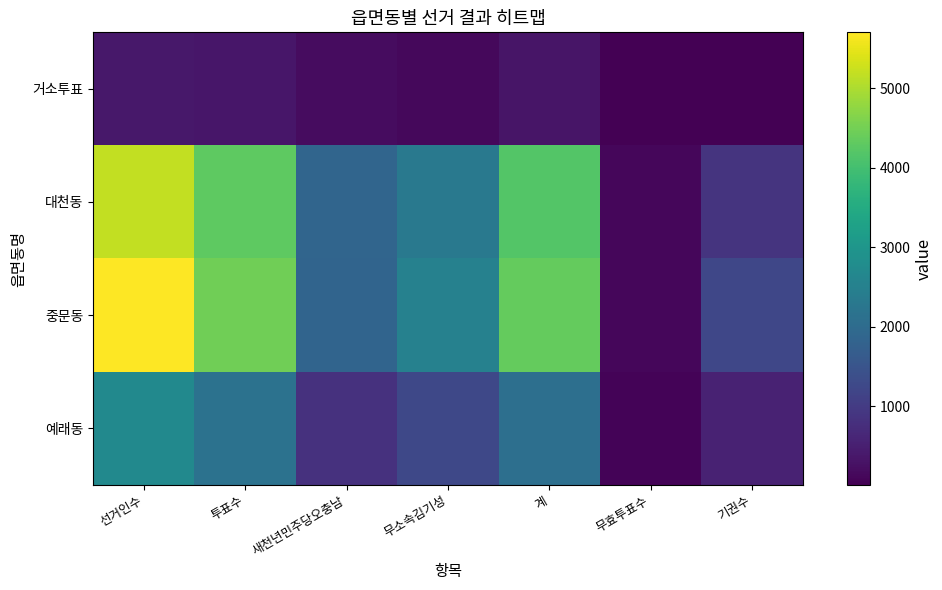

Reading right to left, transcribe all the data shown in this chart.

거소투표: 기권수=25	무효투표수=14	계=339	무소속김기성=128	새천년민주당오충남=211	투표수=353	선거인수=378
대천동: 기권수=872	무효투표수=108	계=4191	무소속김기성=2313	새천년민주당오충남=1878	투표수=4299	선거인수=5171
중문동: 기권수=1226	무효투표수=111	계=4365	무소속김기성=2510	새천년민주당오충남=1855	투표수=4476	선거인수=5702
예래동: 기권수=564	무효투표수=71	계=2086	무소속김기성=1251	새천년민주당오충남=835	투표수=2157	선거인수=2721